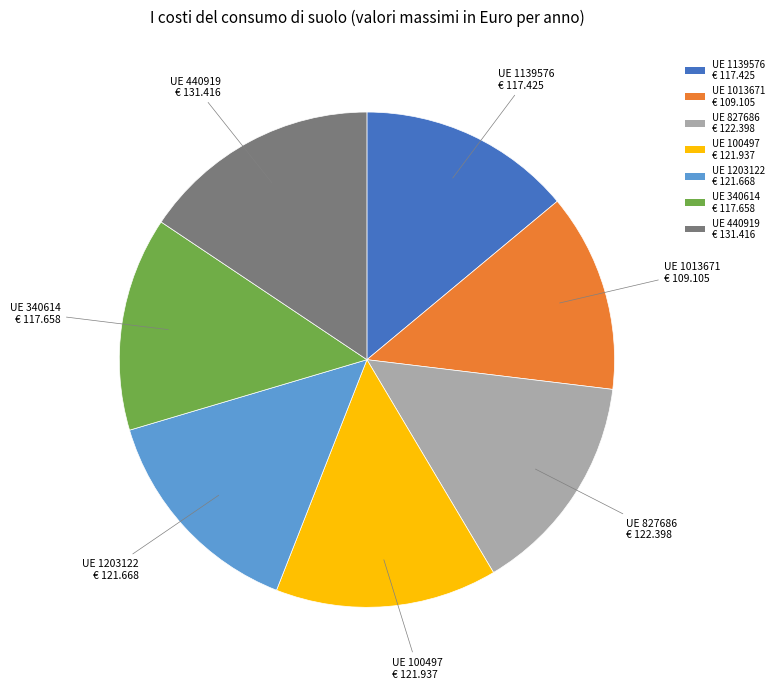

True or false: UE 1013671 € 109.105 accounts for 26% of the total.

False